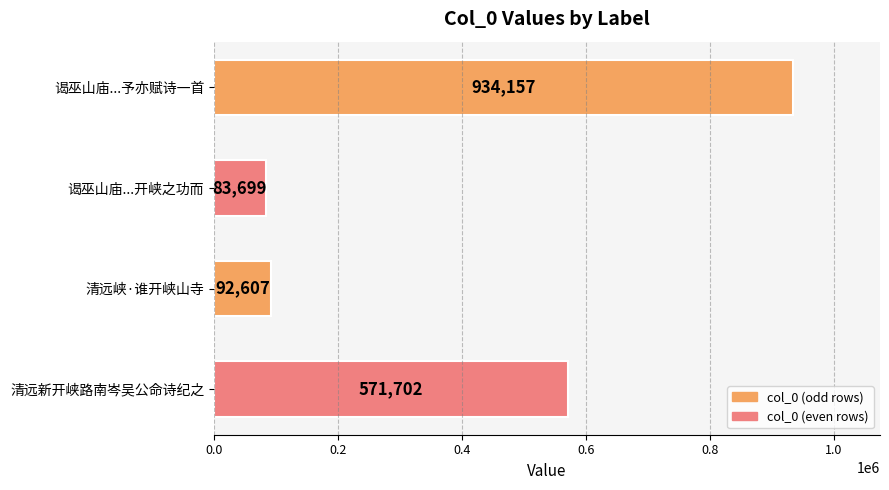

Is it true that the value at 清远新开峡路南岑吴公命诗纪之 is 818561?

False